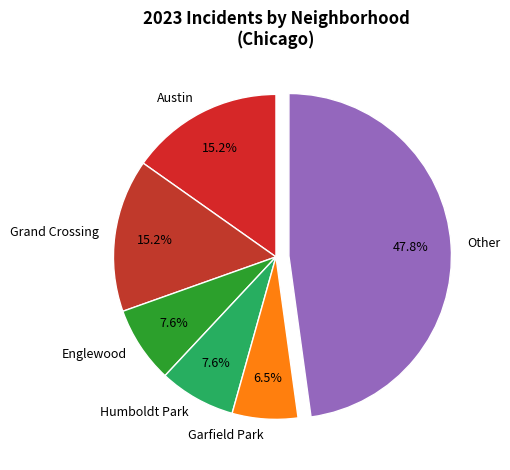

To the nearest percent, what is the difference between the largest and smallest slice percentages?

41%